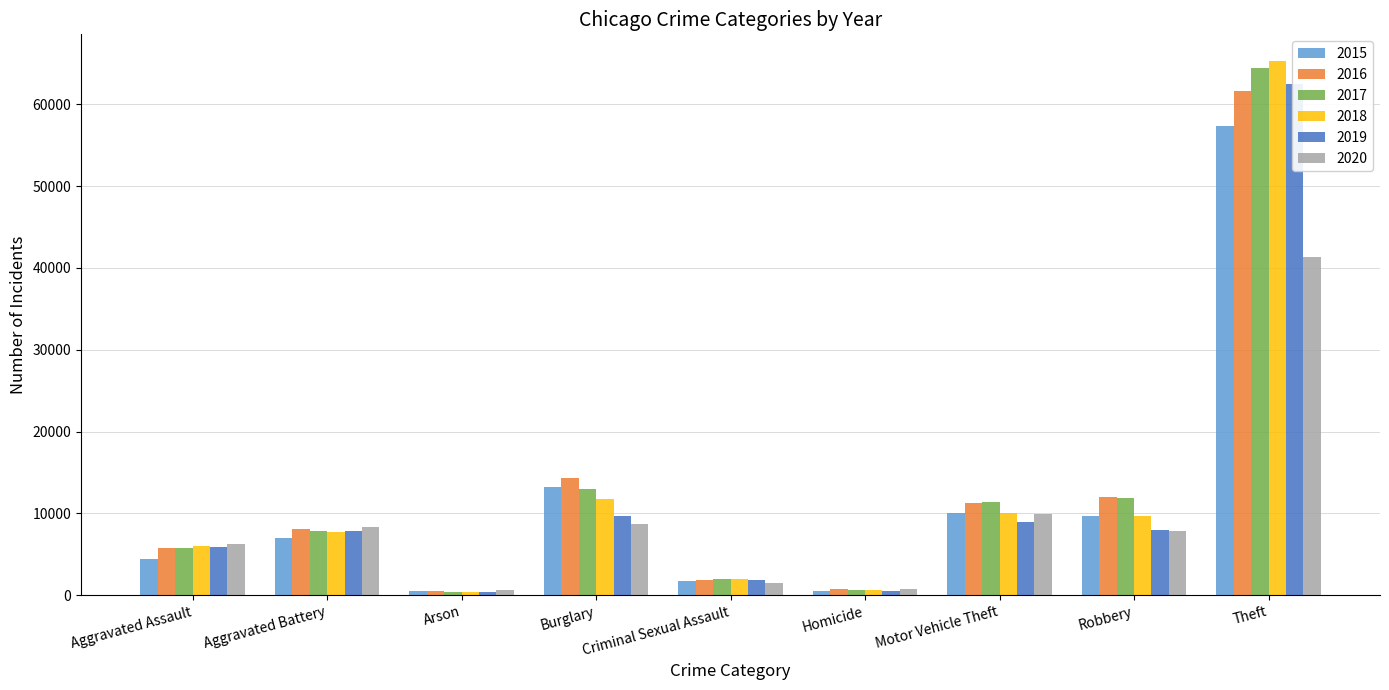

Is the value of 2015 at Theft greater than the value of 2019 at Homicide?

Yes